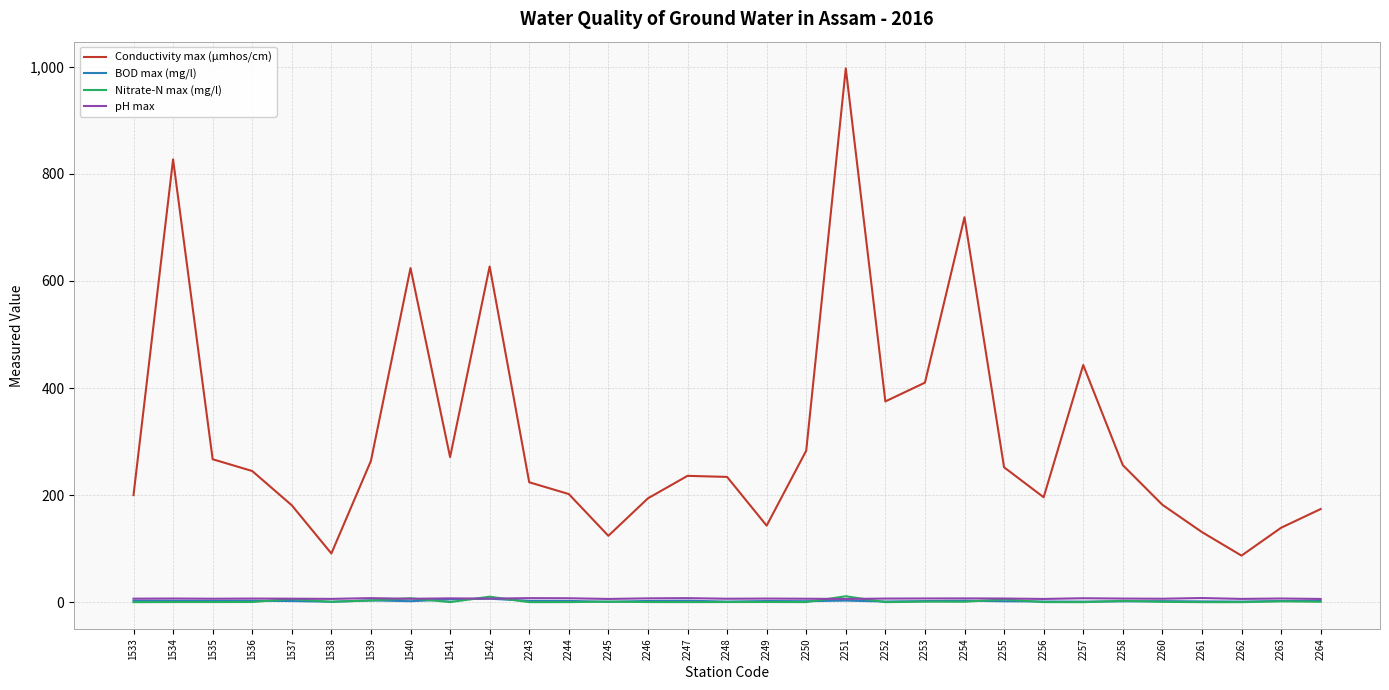

At how many categories does at least one series exceed 33?

31